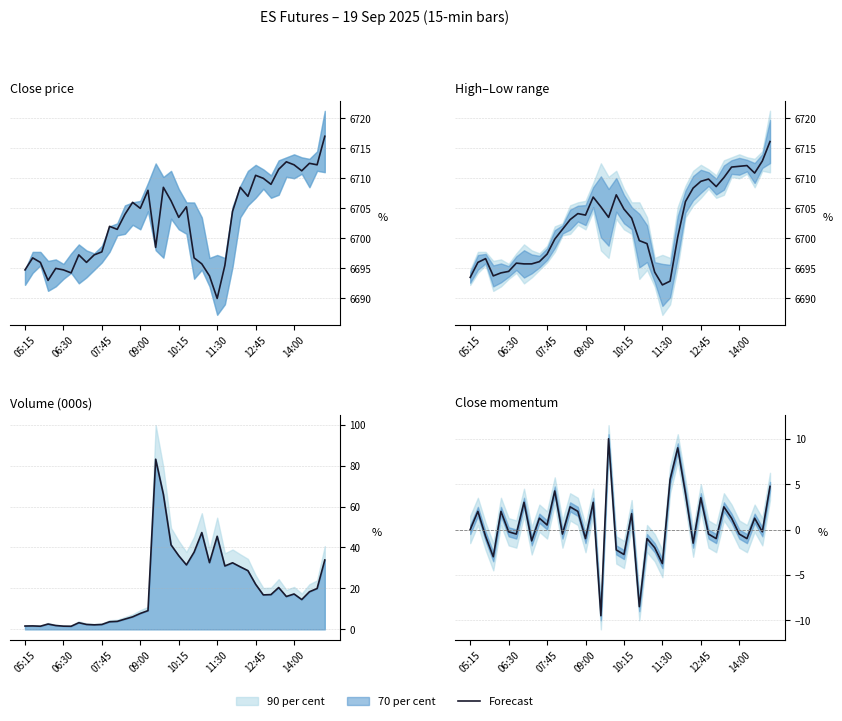

What is the difference between the values at 06:30 and 14:00?

1.0